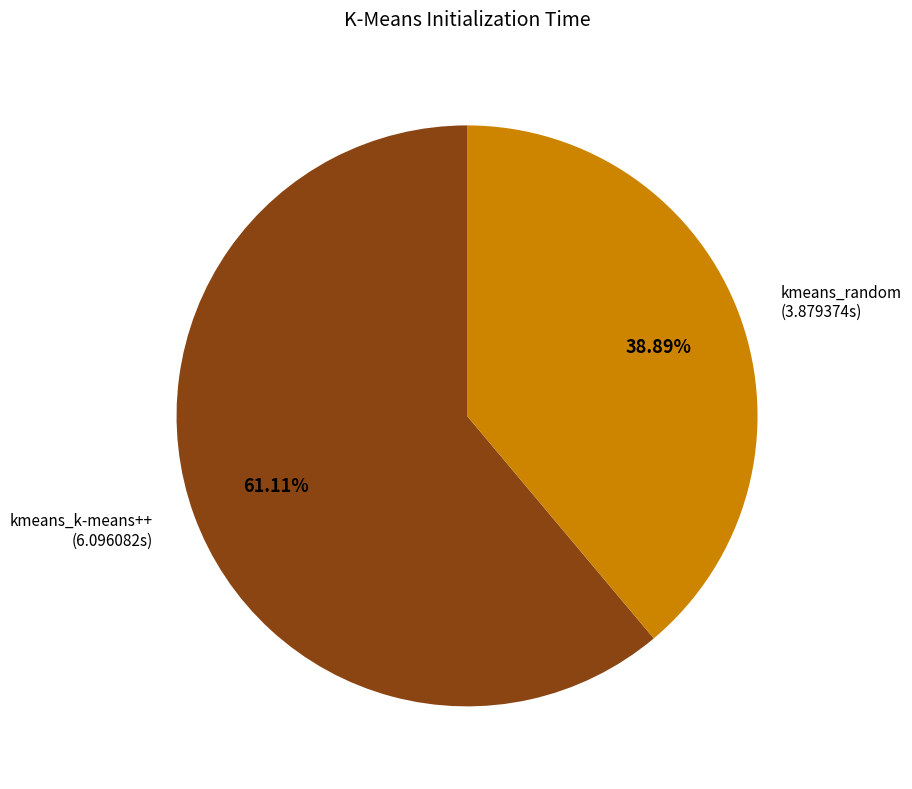

Is there any slice that represents more than half of the pie?

Yes